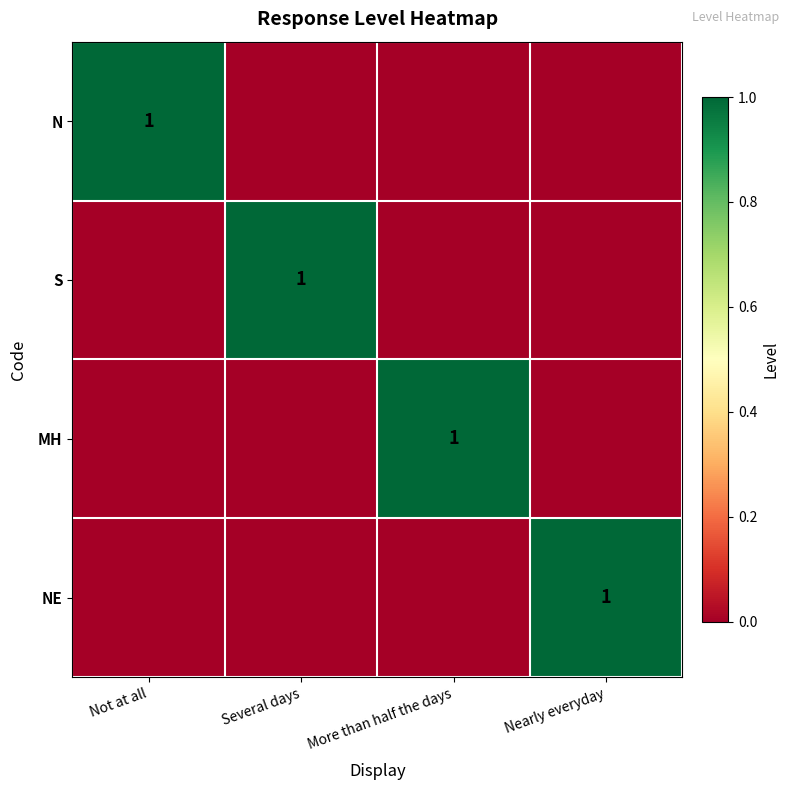

The value of NE at Nearly everyday is 1. True or false?

True